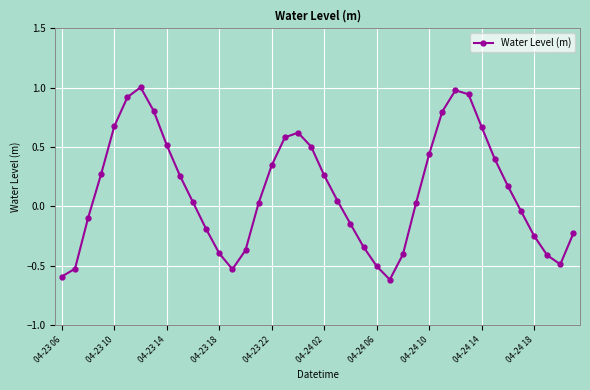

True or false: the data has more than 0 interior local peaks.

True